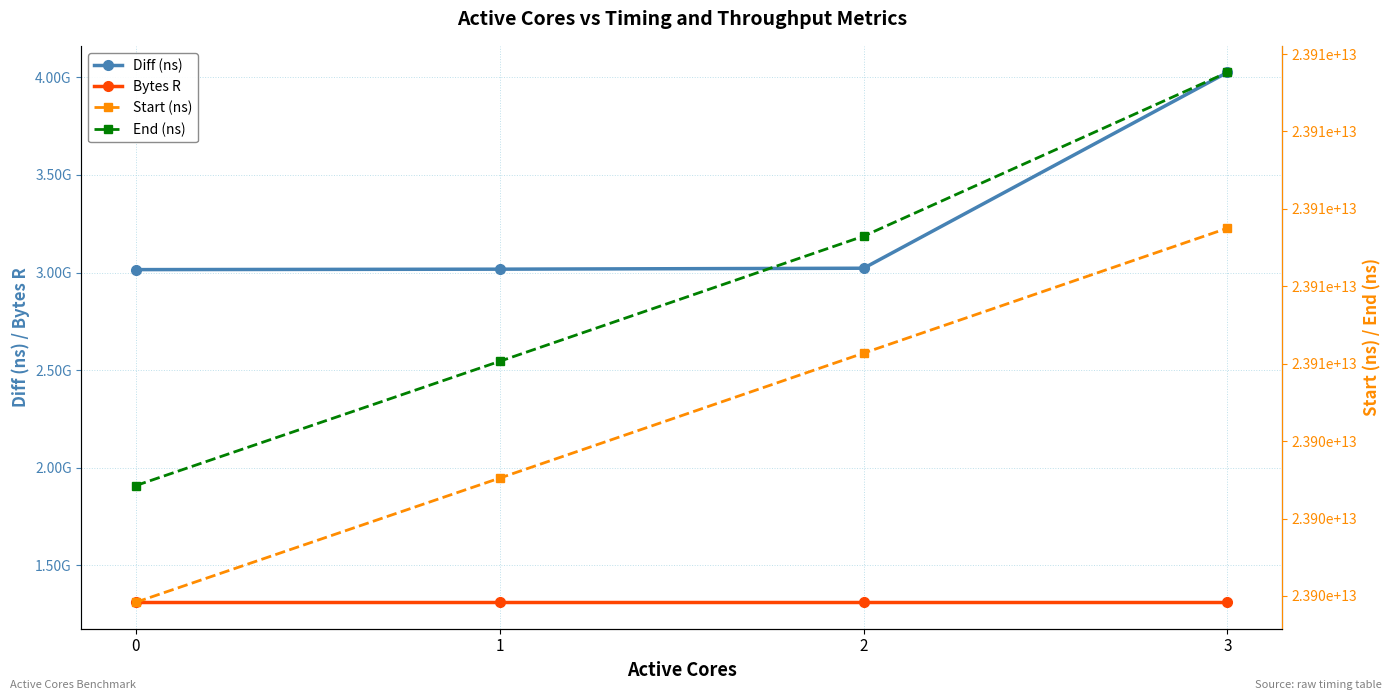

What is the spread (max minus min) of values at 3?

23912217961308